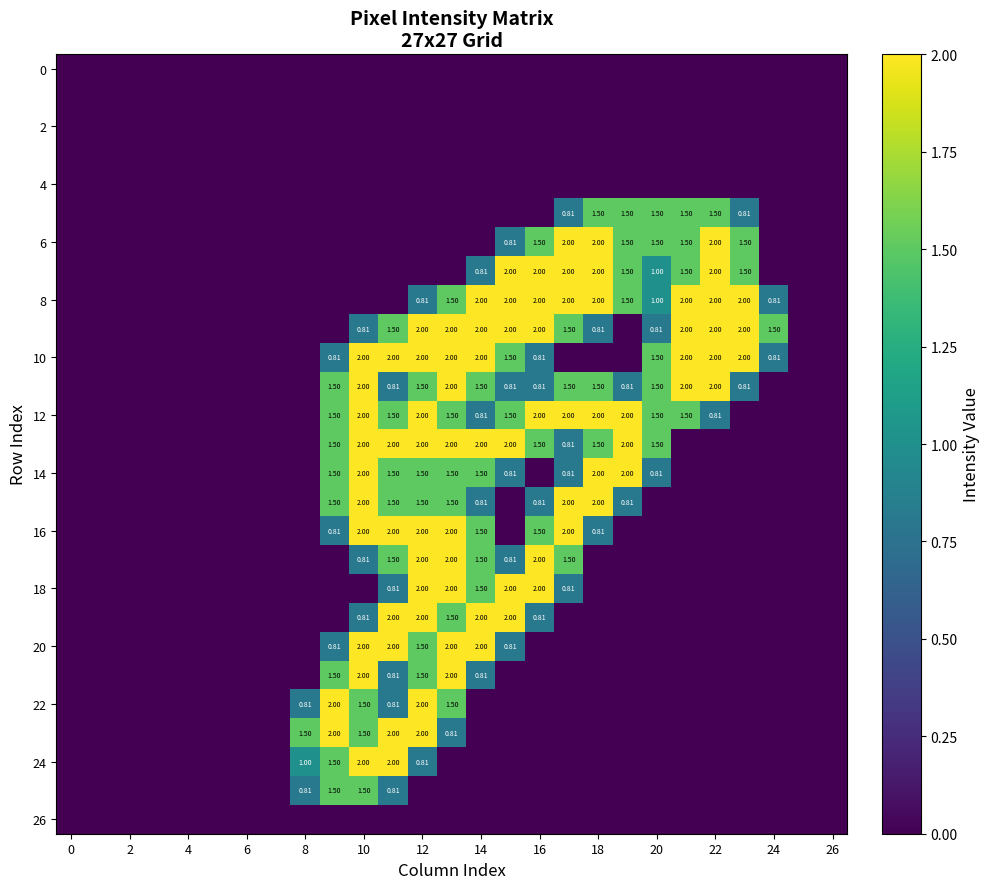

Which series has the widest spread of values?

6